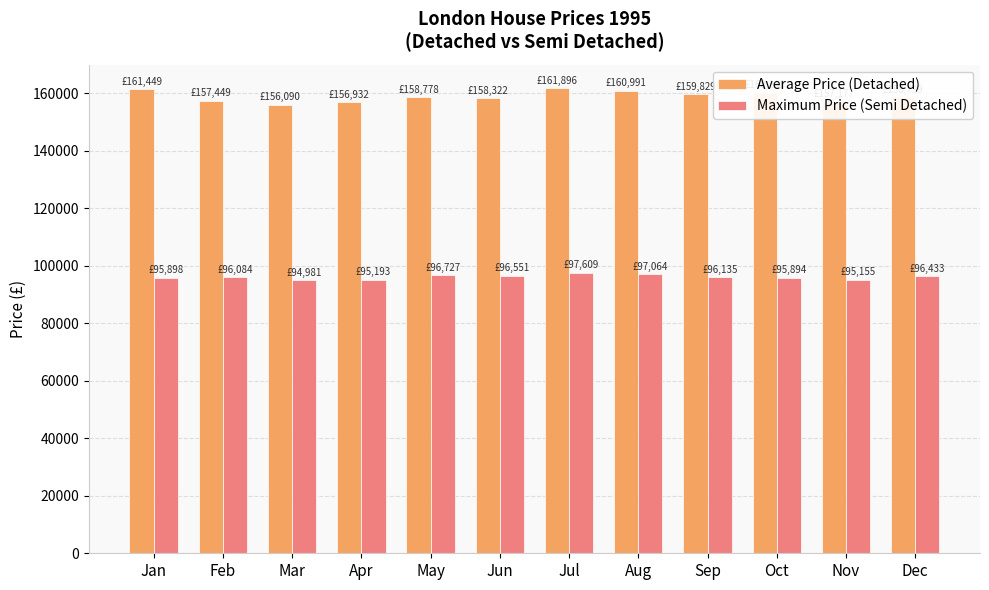

Which series has the largest range (max minus min)?

Average Price (Detached)